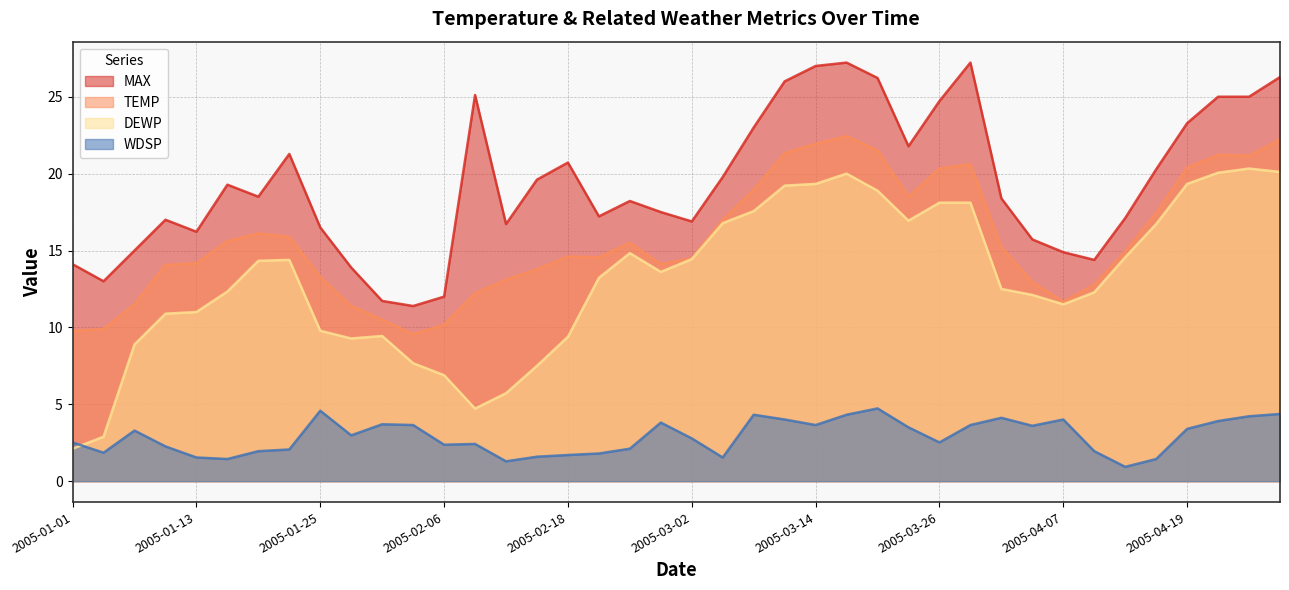

What is the label of the 36th point from the right?

2005-01-13